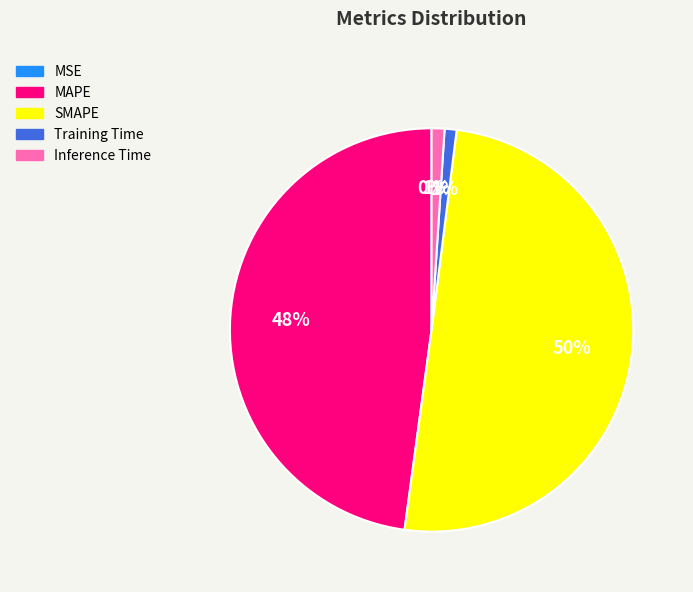

Which category has the biggest portion of the pie?

SMAPE